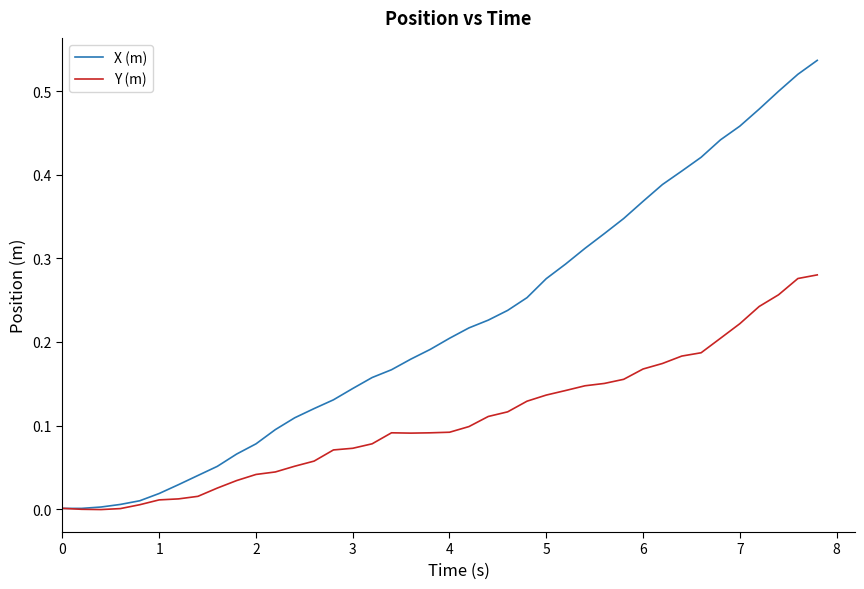

Which series ends up on top after the final intersection of Y (m) and X (m)?

X (m)